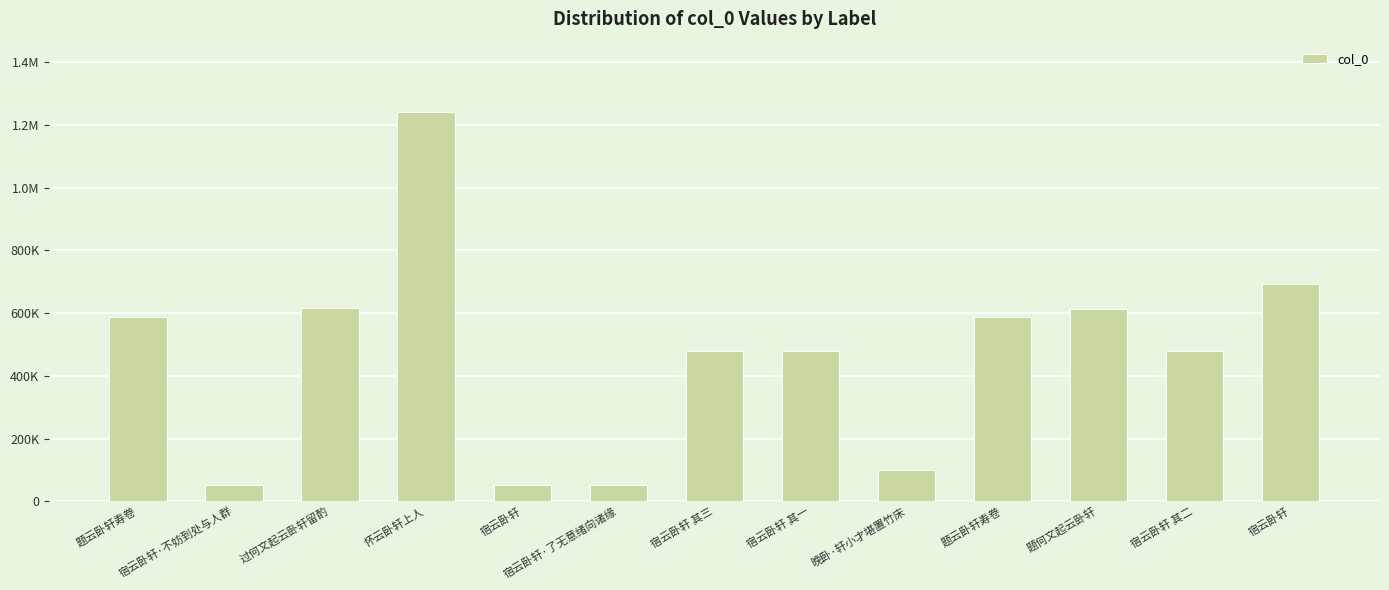

What is the change in value from 宿云卧轩 to 晚卧·轩小才堪置竹床?

+46350